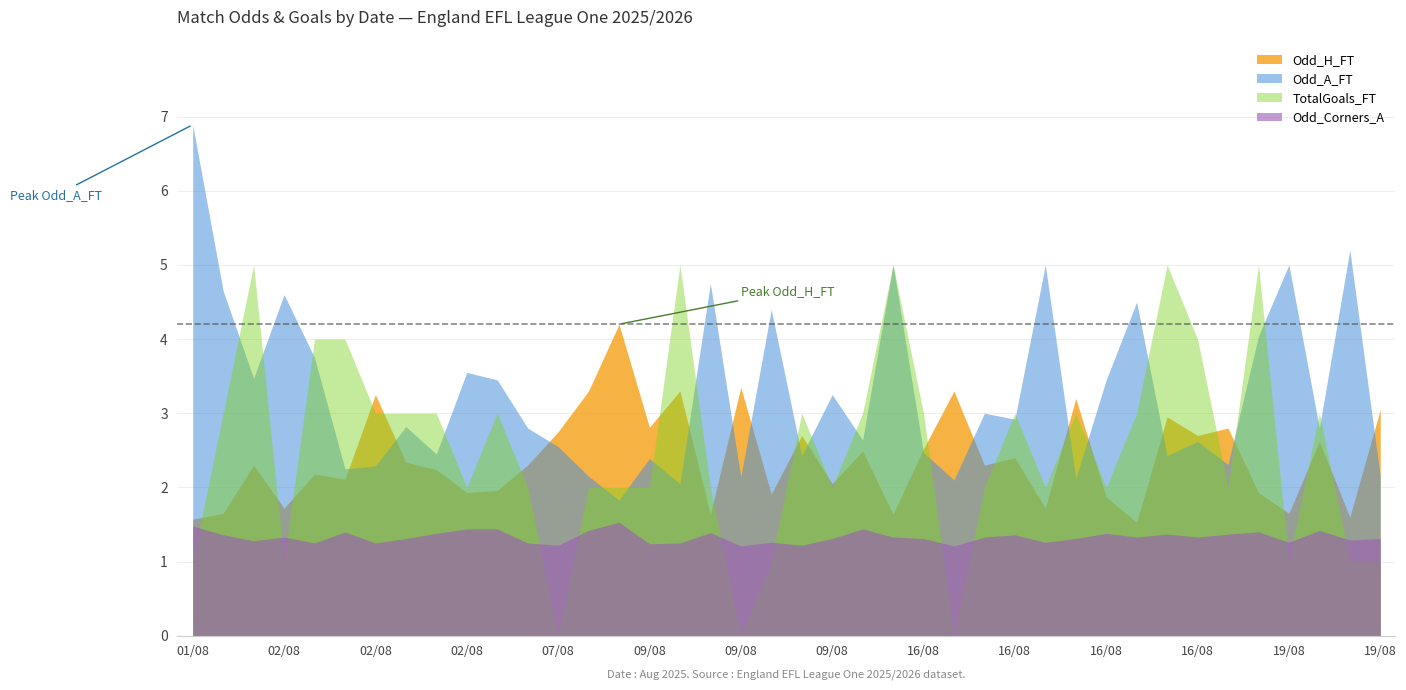

What is the highest value of the Odd_A_FT series?

6.9